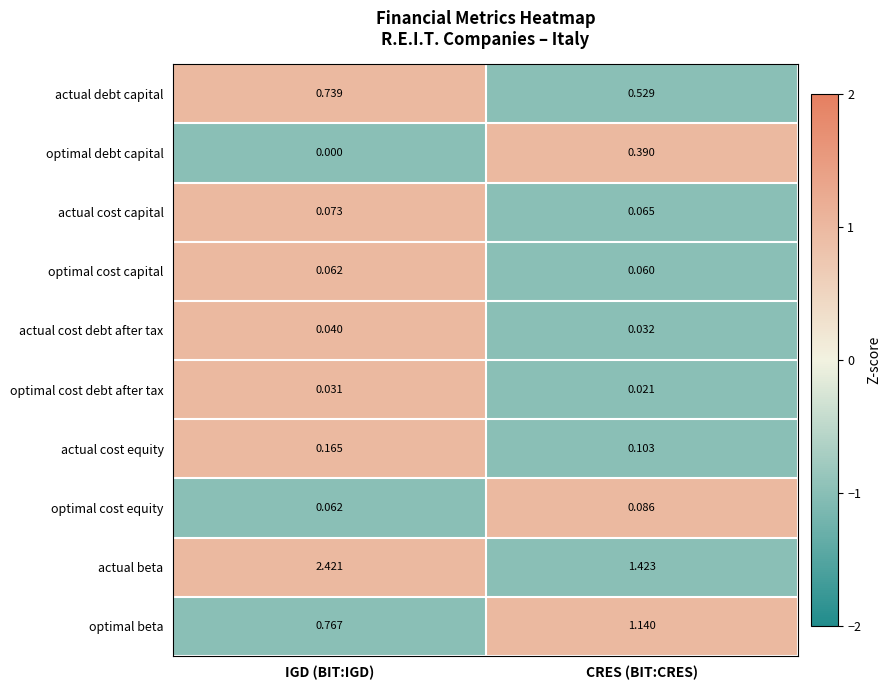

Which category has the highest value in the actual beta series?

IGD (BIT:IGD)